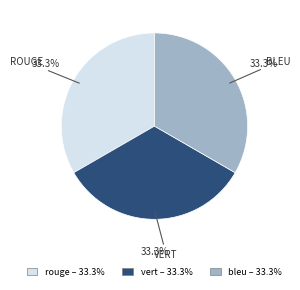

How many slices are in this pie chart?

3